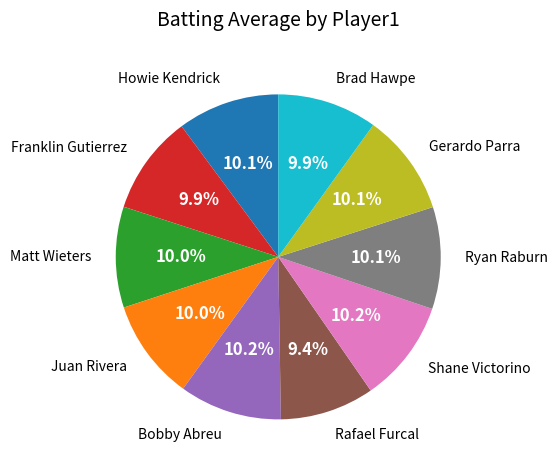

How many slices are in this pie chart?

10